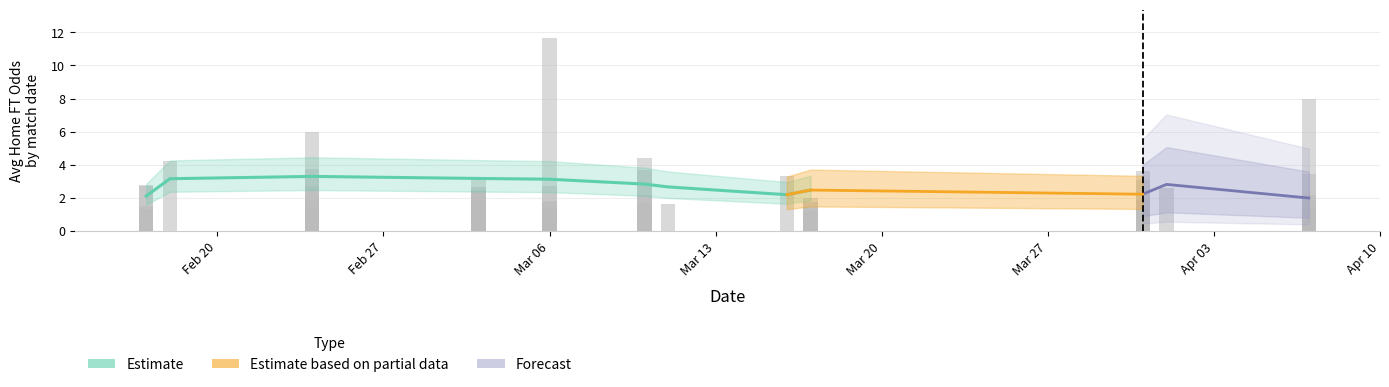

What is the label of the 15th bar from the right?

25